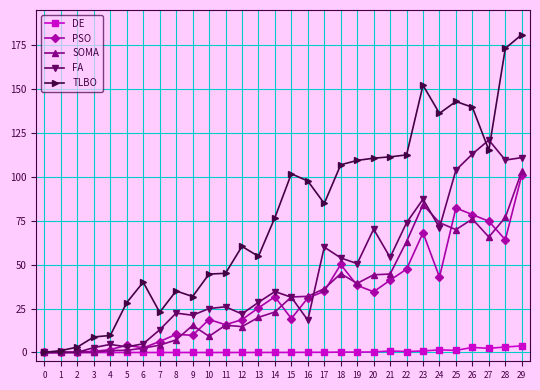

True or false: FA has a value of 22.4 at 8.

True